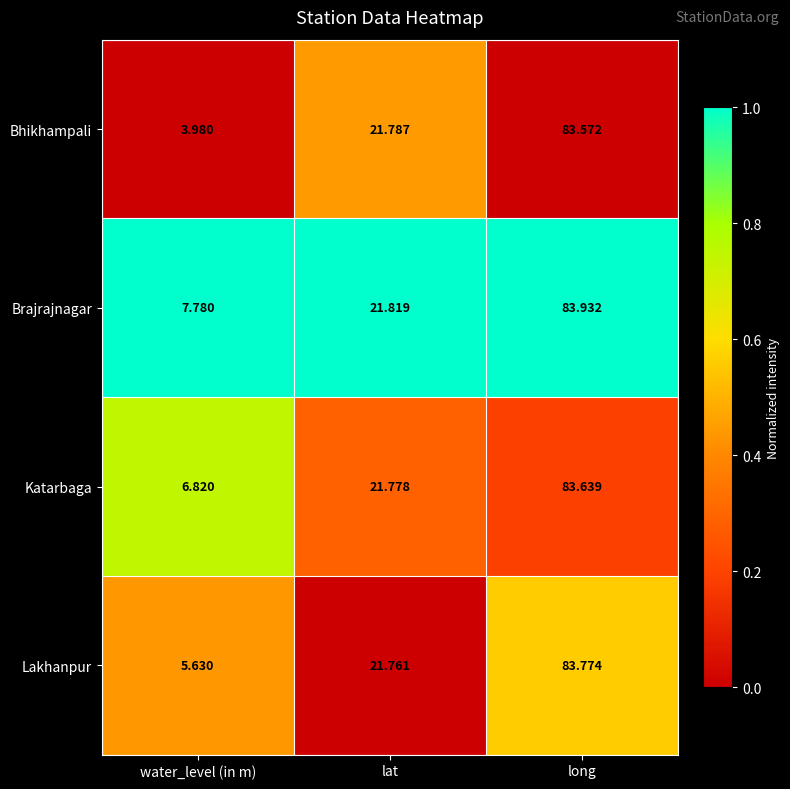

Which category has the highest value in the Bhikhampali series?

long